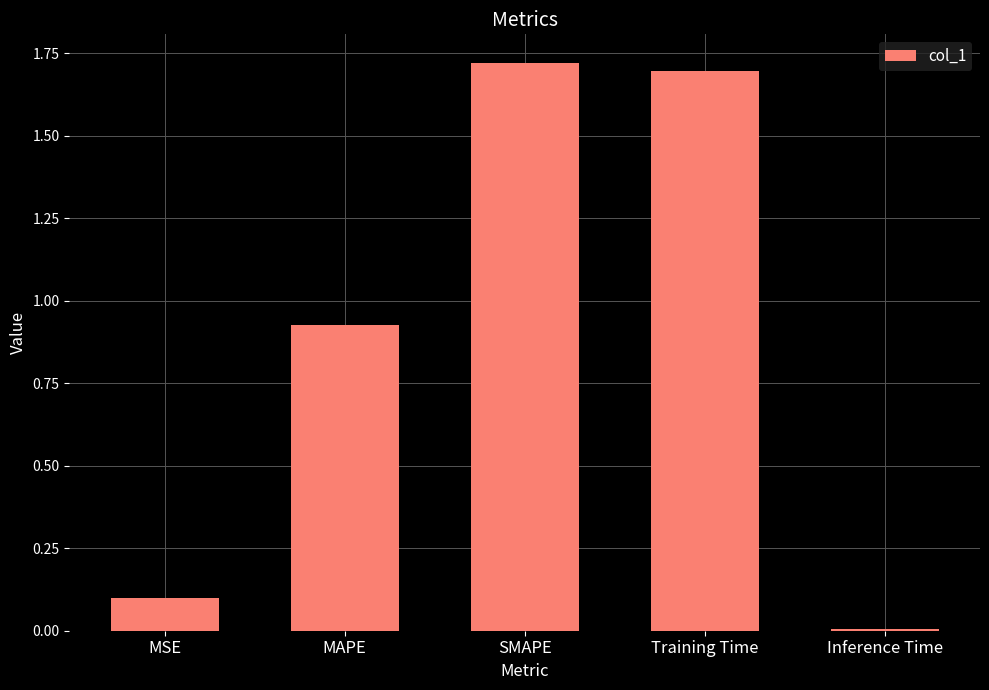

What is the label of the 3rd bar from the right?

SMAPE